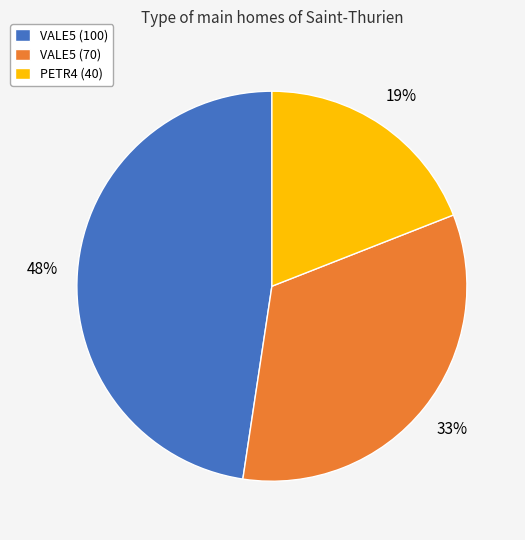

Is there a majority slice in this chart?

No